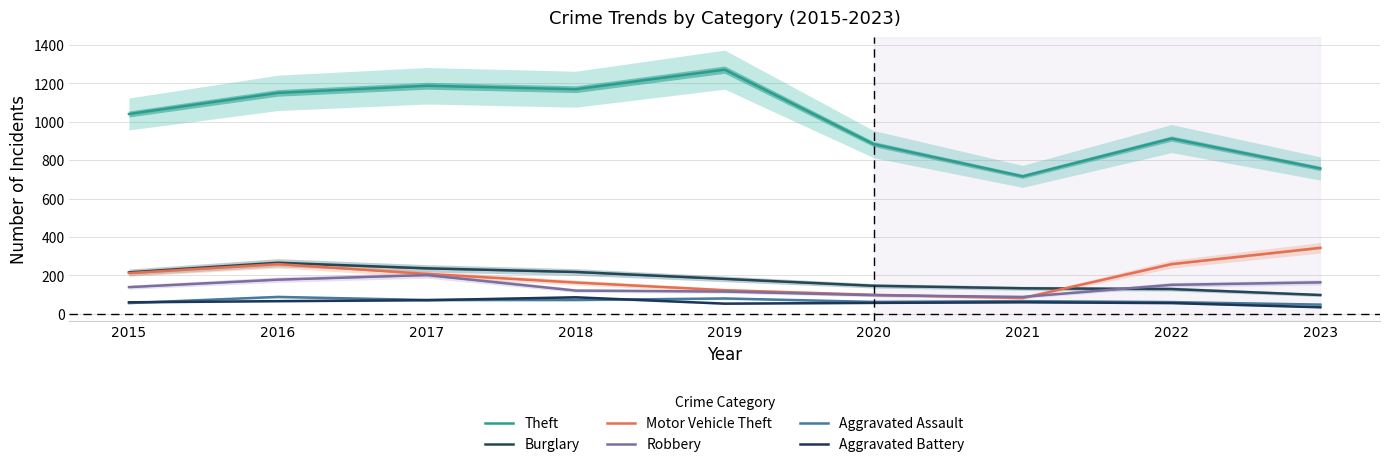

True or false: Aggravated Assault and Burglary intersect in this chart.

False